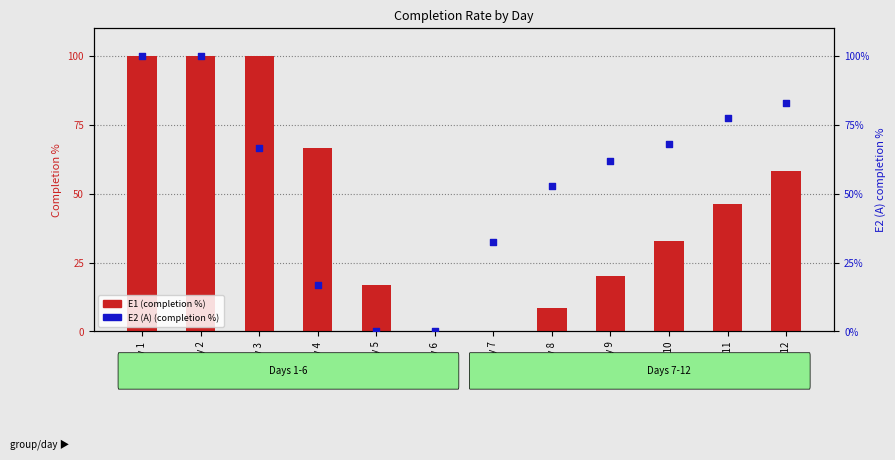

At how many categories does at least one series exceed 97?

3